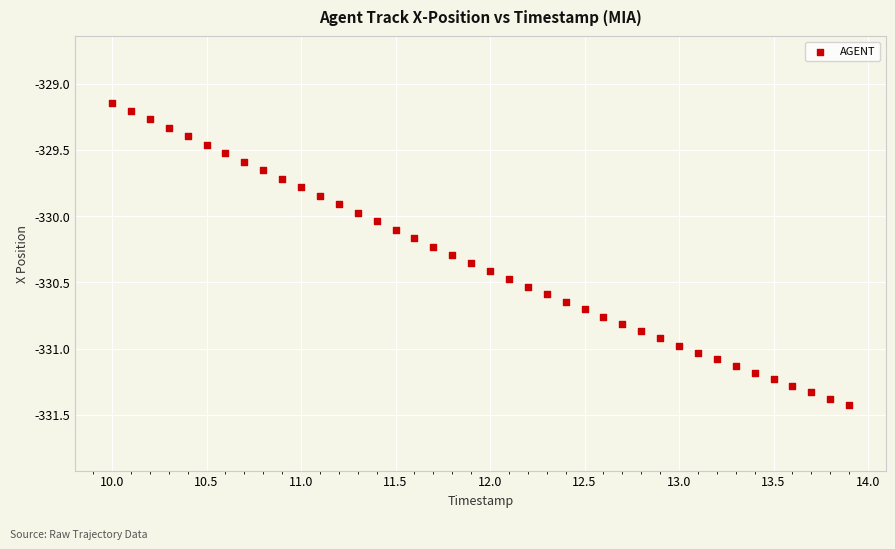

What is the range of Y values (max minus min)?

2.3